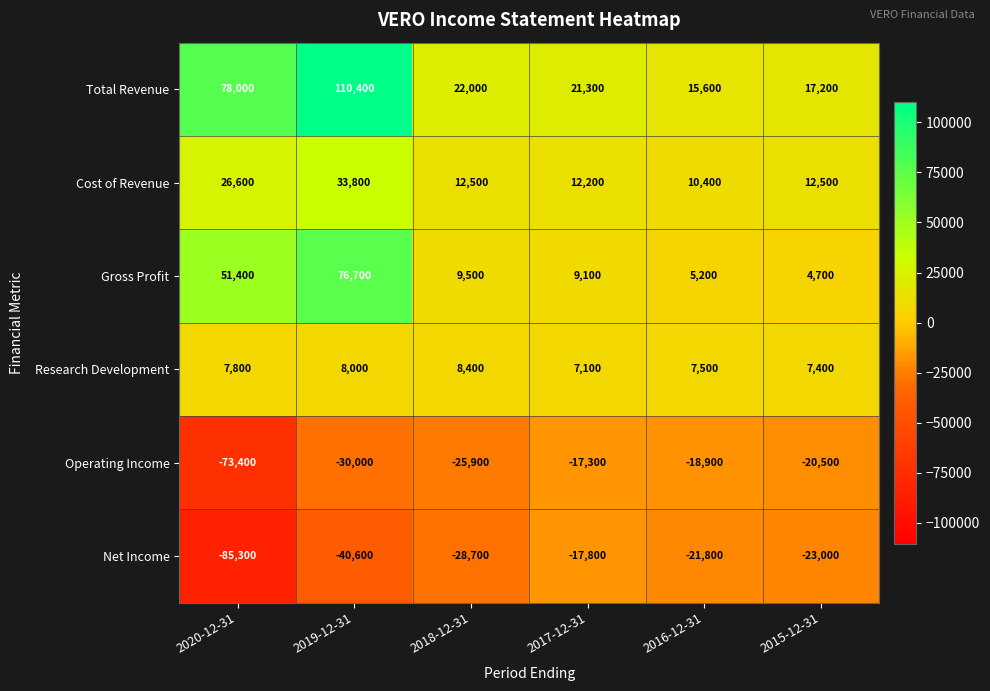

Which series has the largest total across all categories?

Total Revenue